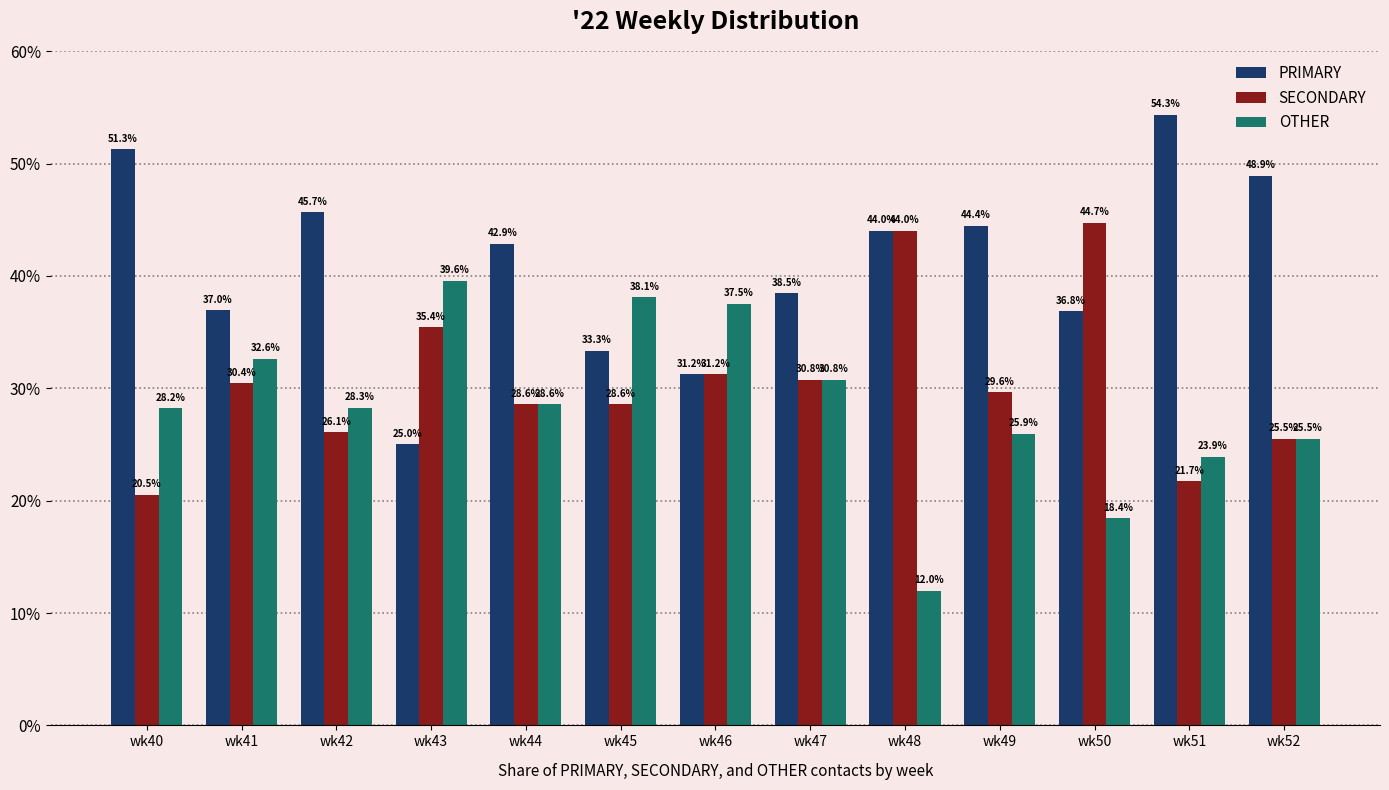

List the series in order of their peak value, highest first.

PRIMARY, SECONDARY, OTHER